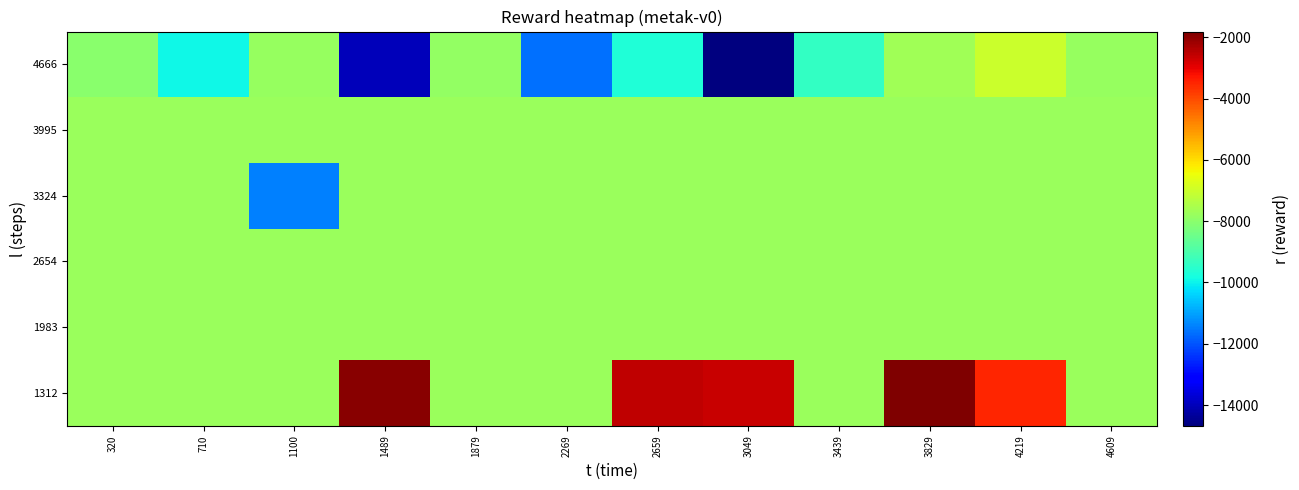

Reading left to right, list all the values displayed in this chart.

1312: 320=-7741.4	710=-7741.4	1100=-7741.4	1489=-1959.3	1879=-7741.4	2269=-7741.4	2659=-2518.9	3049=-2641.7	3439=-7741.4	3829=-1809.6	4219=-3481.5	4609=-7741.4
1983: 320=-7741.4	710=-7741.4	1100=-7741.4	1489=-7741.4	1879=-7741.4	2269=-7741.4	2659=-7741.4	3049=-7741.4	3439=-7741.4	3829=-7741.4	4219=-7741.4	4609=-7741.4
2654: 320=-7741.4	710=-7741.4	1100=-7741.4	1489=-7741.4	1879=-7741.4	2269=-7741.4	2659=-7741.4	3049=-7741.4	3439=-7741.4	3829=-7741.4	4219=-7741.4	4609=-7741.4
3324: 320=-7741.4	710=-7741.4	1100=-11437.6	1489=-7741.4	1879=-7741.4	2269=-7741.4	2659=-7741.4	3049=-7741.4	3439=-7741.4	3829=-7741.4	4219=-7741.4	4609=-7741.4
3995: 320=-7741.4	710=-7741.4	1100=-7741.4	1489=-7741.4	1879=-7741.4	2269=-7741.4	2659=-7741.4	3049=-7741.4	3439=-7741.4	3829=-7741.4	4219=-7741.4	4609=-7741.4
4666: 320=-7997.3	710=-9919.3	1100=-7802.8	1489=-14011.7	1879=-7864.8	2269=-11642.2	2659=-9691.0	3049=-14676.2	3439=-9384.3	3829=-7661.6	4219=-7016.1	4609=-7828.5